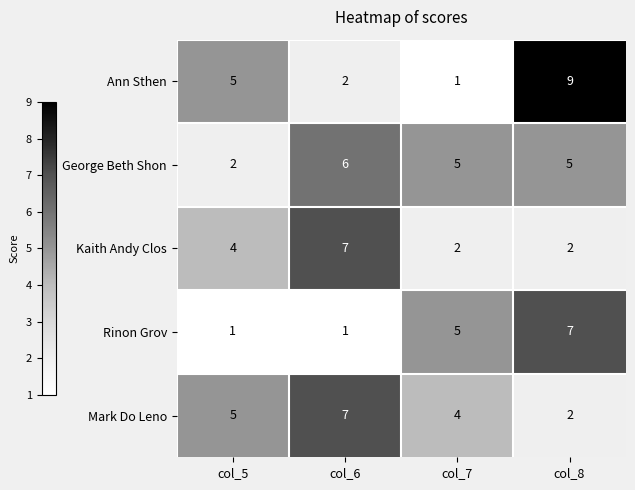

What is the sum of all Mark Do Leno values?

18